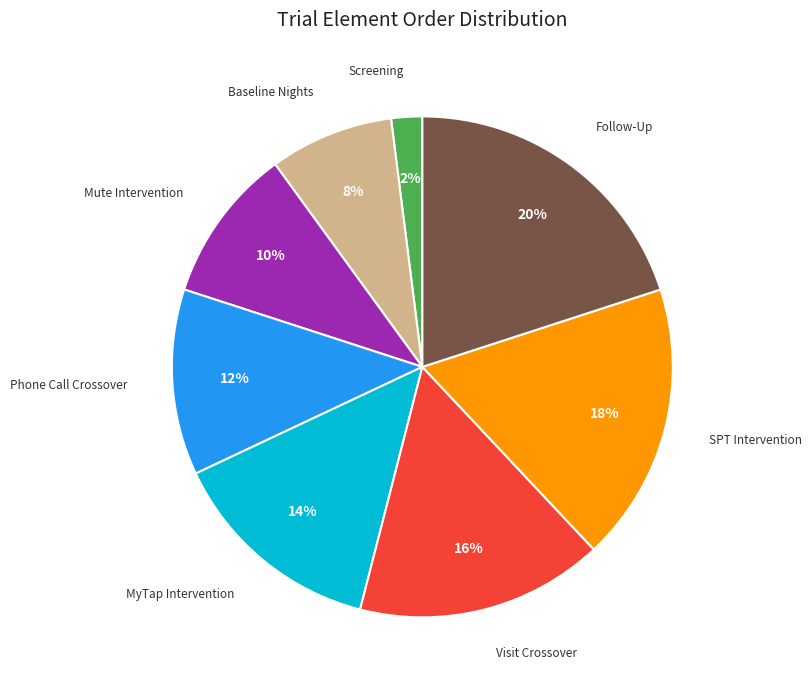

Is there any slice that represents more than half of the pie?

No